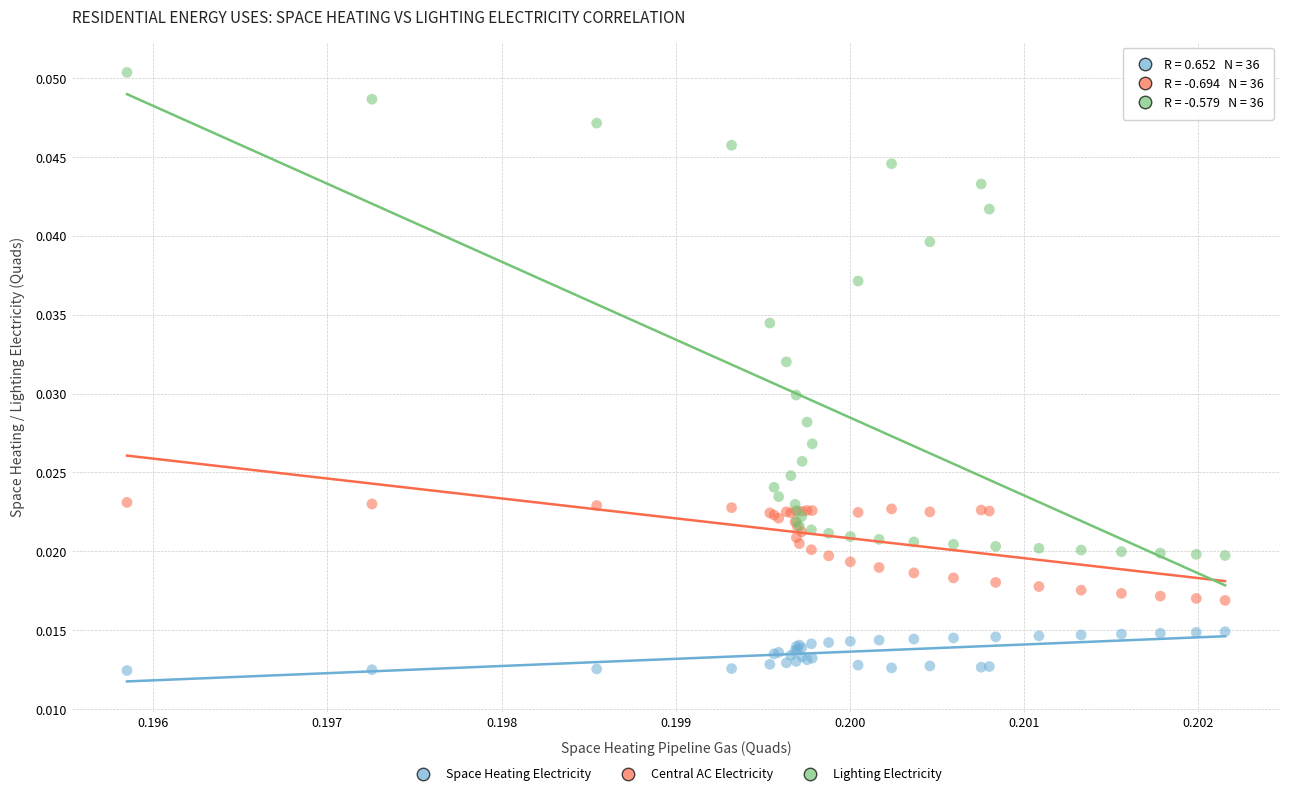

Which series reaches the maximum Y coordinate?

Lighting Electricity